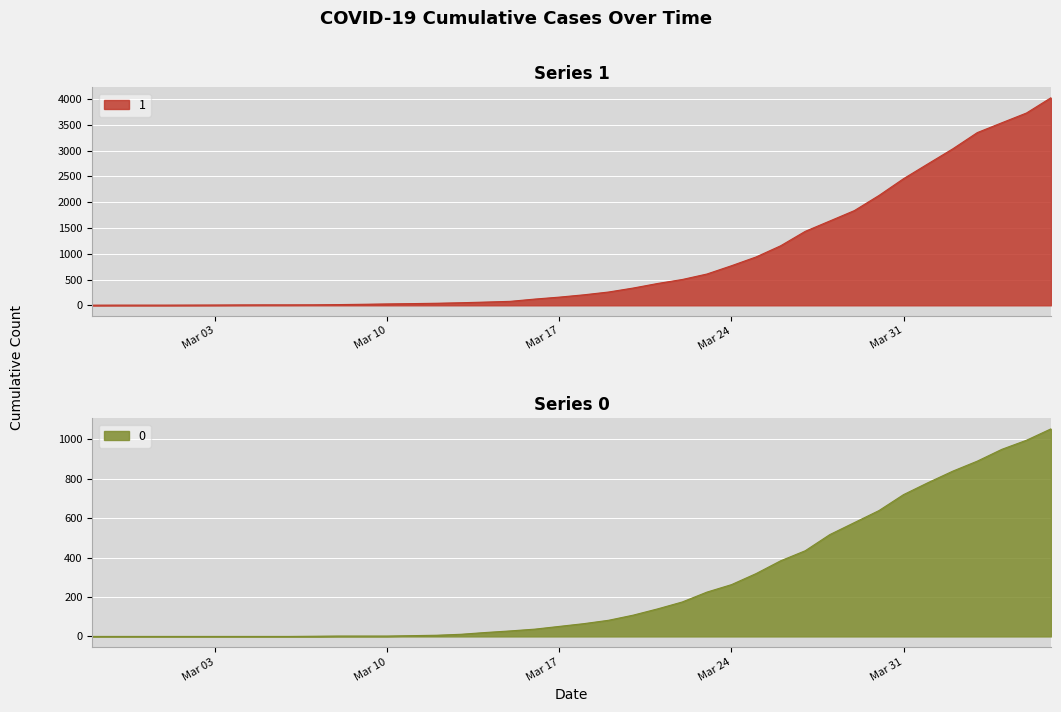

Where is 1 nearest to the value 2015?

2020-03-30